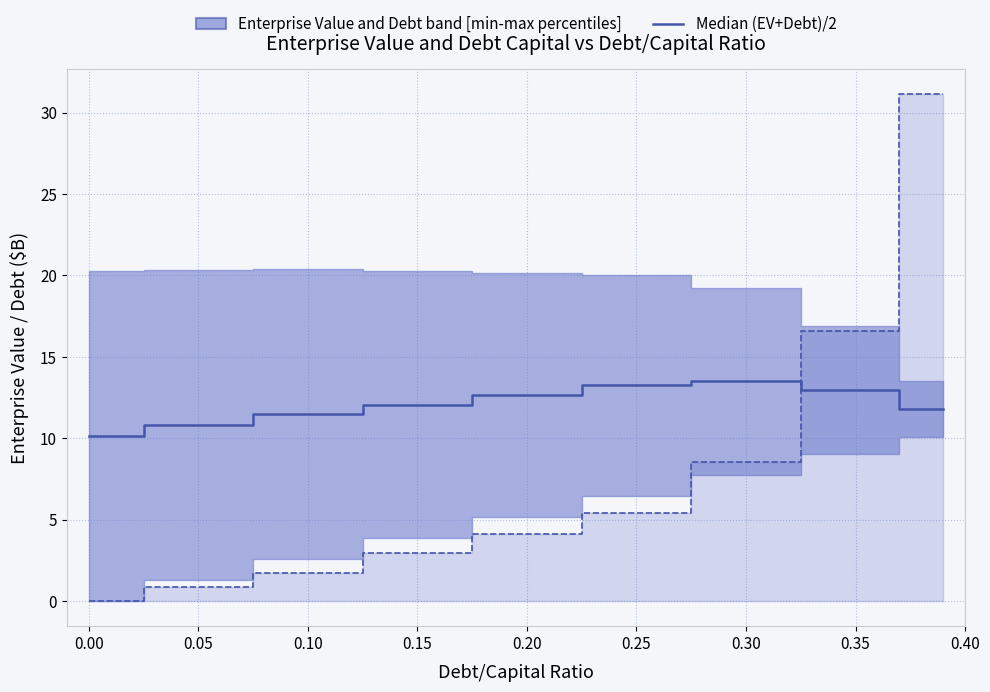

Reading right to left, extract all data points from this chart.

Median (EV+Debt)/2: 11.8	13.0	13.5	13.2	12.7	12.1	11.5	10.8	10.1
Interest Expense median (scaled x30): 31.1	16.6	8.5	5.4	4.1	3.0	1.7	0.8	0.0